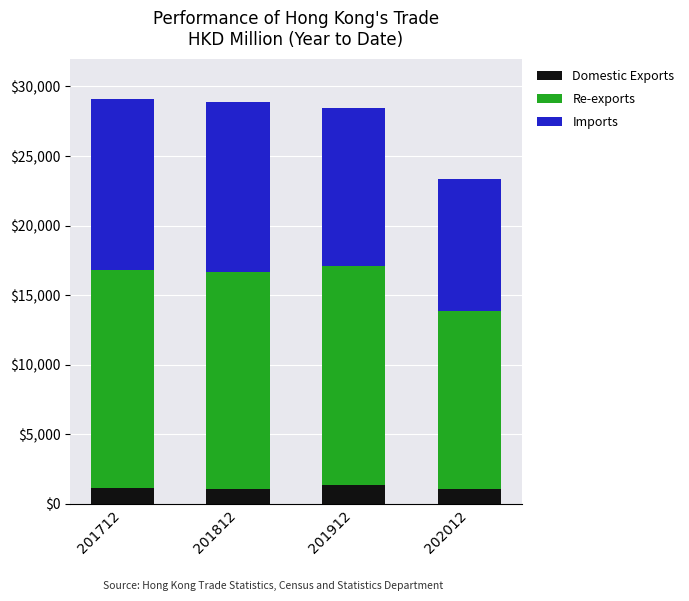

What is the value of the Domestic Exports bar at the 2nd from the left?

1049.3